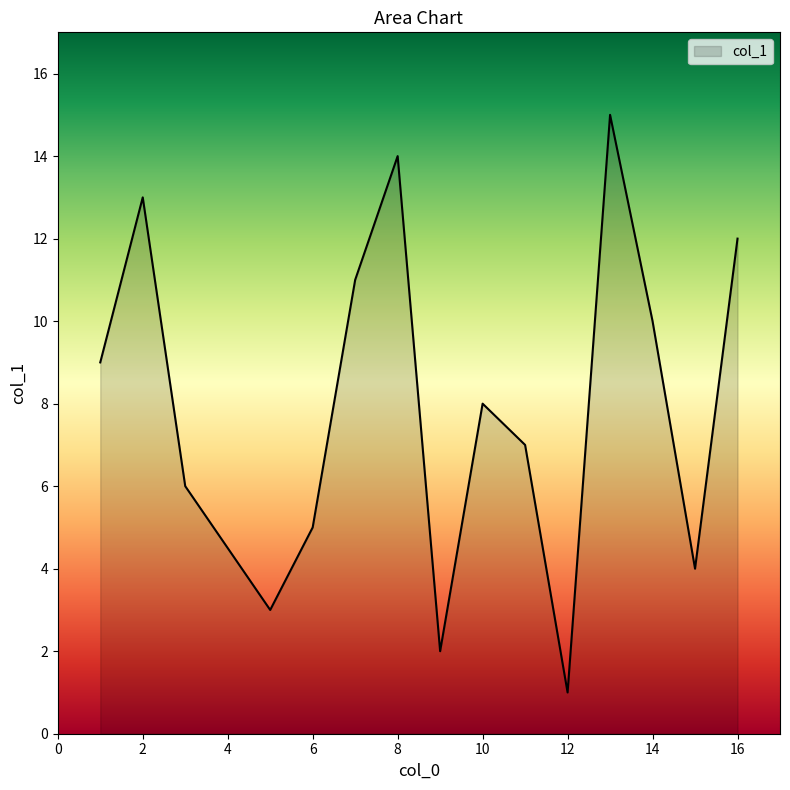

True or false: the data has more than 2 interior local peaks.

True